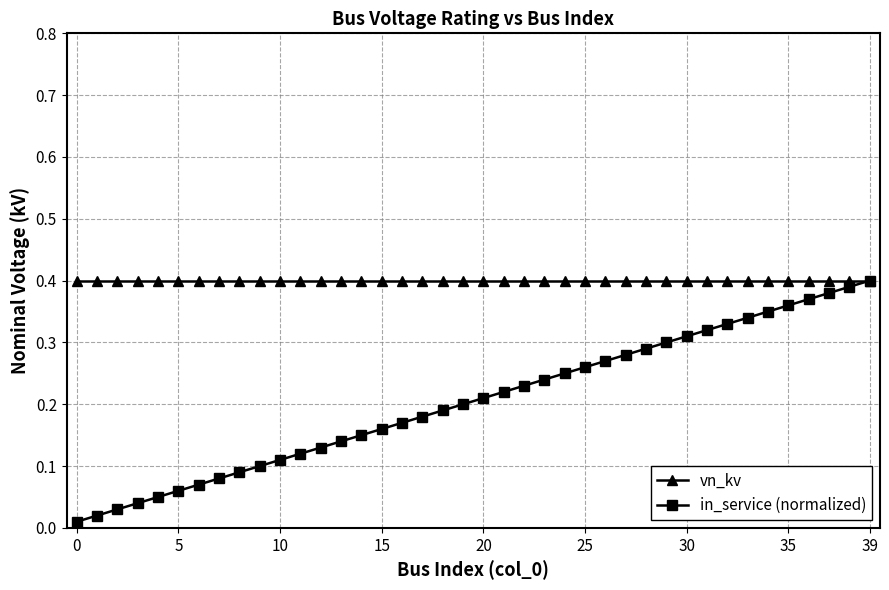

List the series in order of their overall mean, highest first.

vn_kv, in_service (normalized)